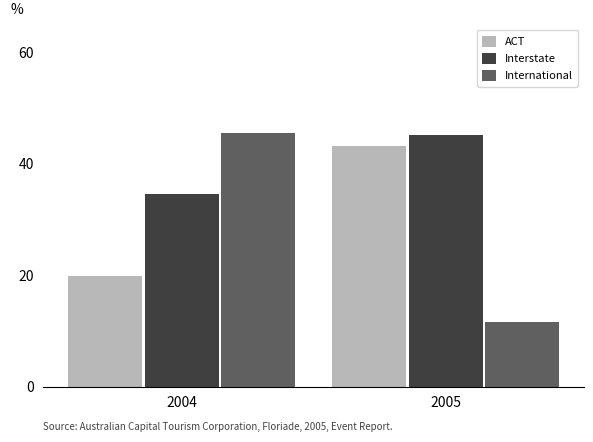

Reading left to right, transcribe all the data shown in this chart.

ACT: 2004=19.9	2005=43.2
Interstate: 2004=34.6	2005=45.2
International: 2004=45.5	2005=11.6